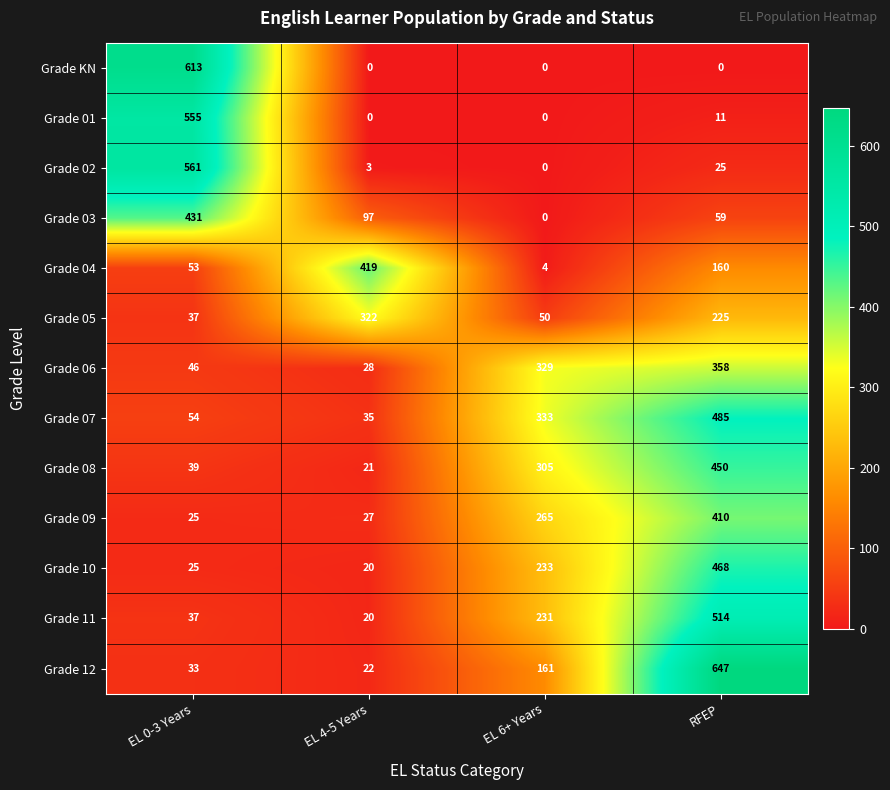

Where does the Grade 05 series first go above 225?

EL 4-5 Years